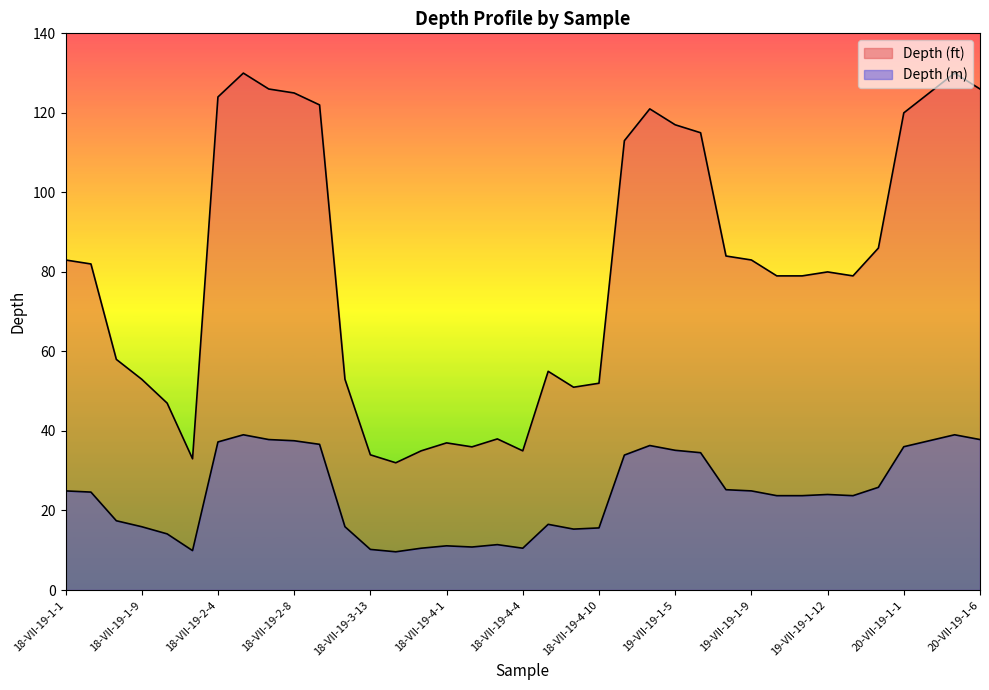

The value of Depth (ft) at 19-VII-19-1-1 is 28.8. True or false?

False